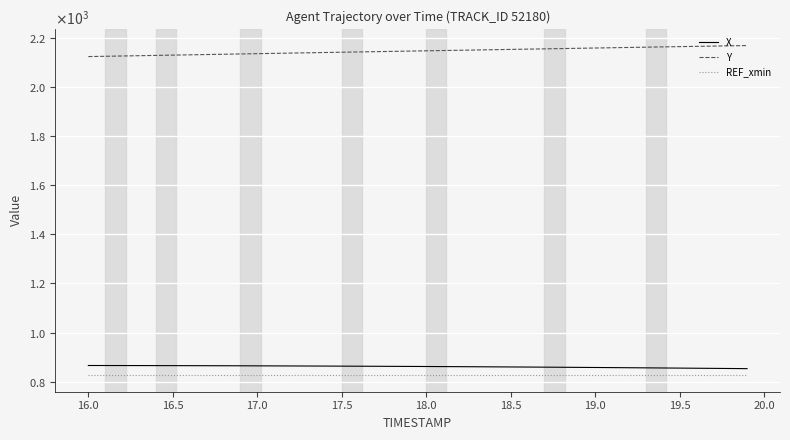

What are all the series names shown in the legend?

X, Y, REF_xmin